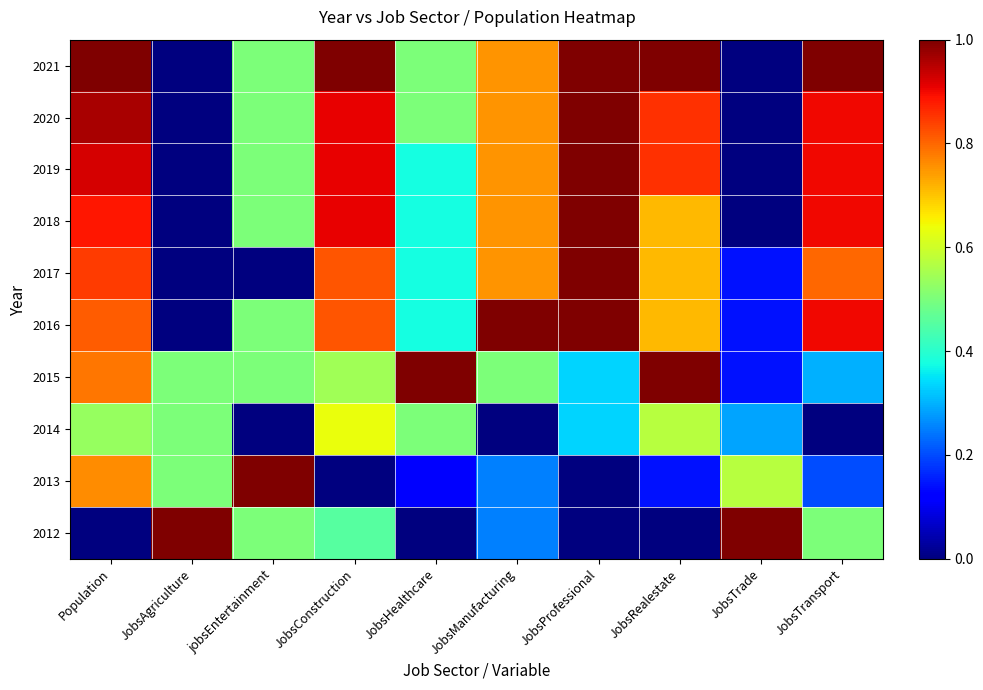

Reading left to right, transcribe all the data shown in this chart.

2012: Population=0.0	JobsAgriculture=1.0	jobsEntertainment=0.5	JobsConstruction=0.5	JobsHealthcare=0.0	JobsManufacturing=0.2	JobsProfessional=0.0	JobsRealestate=0.0	JobsTrade=1.0	JobsTransport=0.5
2013: Population=0.8	JobsAgriculture=0.5	jobsEntertainment=1.0	JobsConstruction=0.0	JobsHealthcare=0.1	JobsManufacturing=0.2	JobsProfessional=0.0	JobsRealestate=0.1	JobsTrade=0.6	JobsTransport=0.2
2014: Population=0.5	JobsAgriculture=0.5	jobsEntertainment=0.0	JobsConstruction=0.6	JobsHealthcare=0.5	JobsManufacturing=0.0	JobsProfessional=0.3	JobsRealestate=0.6	JobsTrade=0.3	JobsTransport=0.0
2015: Population=0.8	JobsAgriculture=0.5	jobsEntertainment=0.5	JobsConstruction=0.5	JobsHealthcare=1.0	JobsManufacturing=0.5	JobsProfessional=0.3	JobsRealestate=1.0	JobsTrade=0.1	JobsTransport=0.3
2016: Population=0.8	JobsAgriculture=0.0	jobsEntertainment=0.5	JobsConstruction=0.8	JobsHealthcare=0.4	JobsManufacturing=1.0	JobsProfessional=1.0	JobsRealestate=0.7	JobsTrade=0.1	JobsTransport=0.9
2017: Population=0.8	JobsAgriculture=0.0	jobsEntertainment=0.0	JobsConstruction=0.8	JobsHealthcare=0.4	JobsManufacturing=0.8	JobsProfessional=1.0	JobsRealestate=0.7	JobsTrade=0.1	JobsTransport=0.8
2018: Population=0.9	JobsAgriculture=0.0	jobsEntertainment=0.5	JobsConstruction=0.9	JobsHealthcare=0.4	JobsManufacturing=0.8	JobsProfessional=1.0	JobsRealestate=0.7	JobsTrade=0.0	JobsTransport=0.9
2019: Population=0.9	JobsAgriculture=0.0	jobsEntertainment=0.5	JobsConstruction=0.9	JobsHealthcare=0.4	JobsManufacturing=0.8	JobsProfessional=1.0	JobsRealestate=0.9	JobsTrade=0.0	JobsTransport=0.9
2020: Population=1.0	JobsAgriculture=0.0	jobsEntertainment=0.5	JobsConstruction=0.9	JobsHealthcare=0.5	JobsManufacturing=0.8	JobsProfessional=1.0	JobsRealestate=0.9	JobsTrade=0.0	JobsTransport=0.9
2021: Population=1.0	JobsAgriculture=0.0	jobsEntertainment=0.5	JobsConstruction=1.0	JobsHealthcare=0.5	JobsManufacturing=0.8	JobsProfessional=1.0	JobsRealestate=1.0	JobsTrade=0.0	JobsTransport=1.0